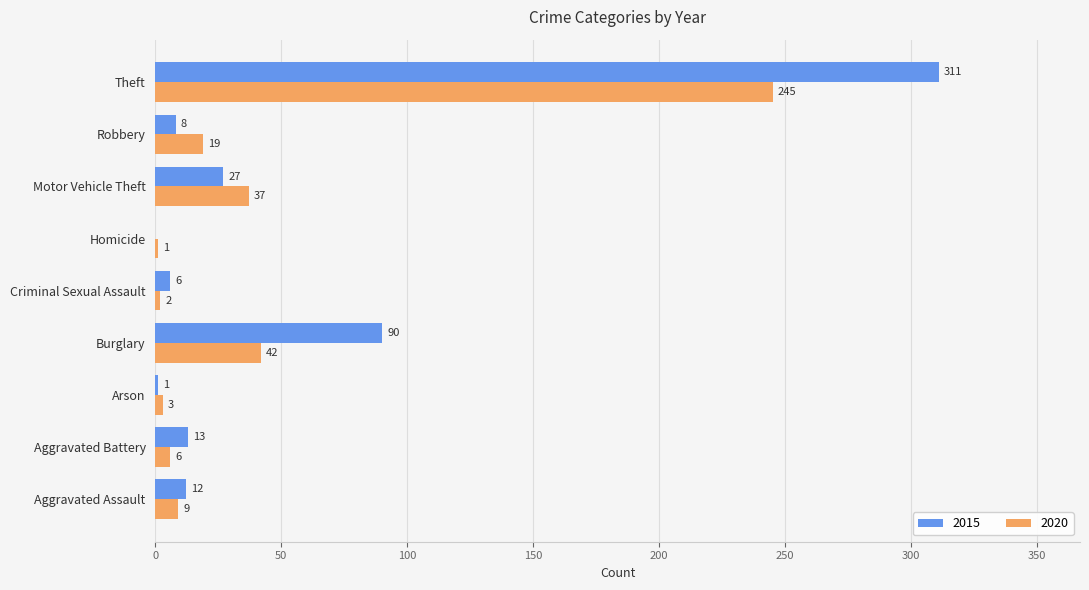

Which series changed the most between Arson and Homicide?

2020